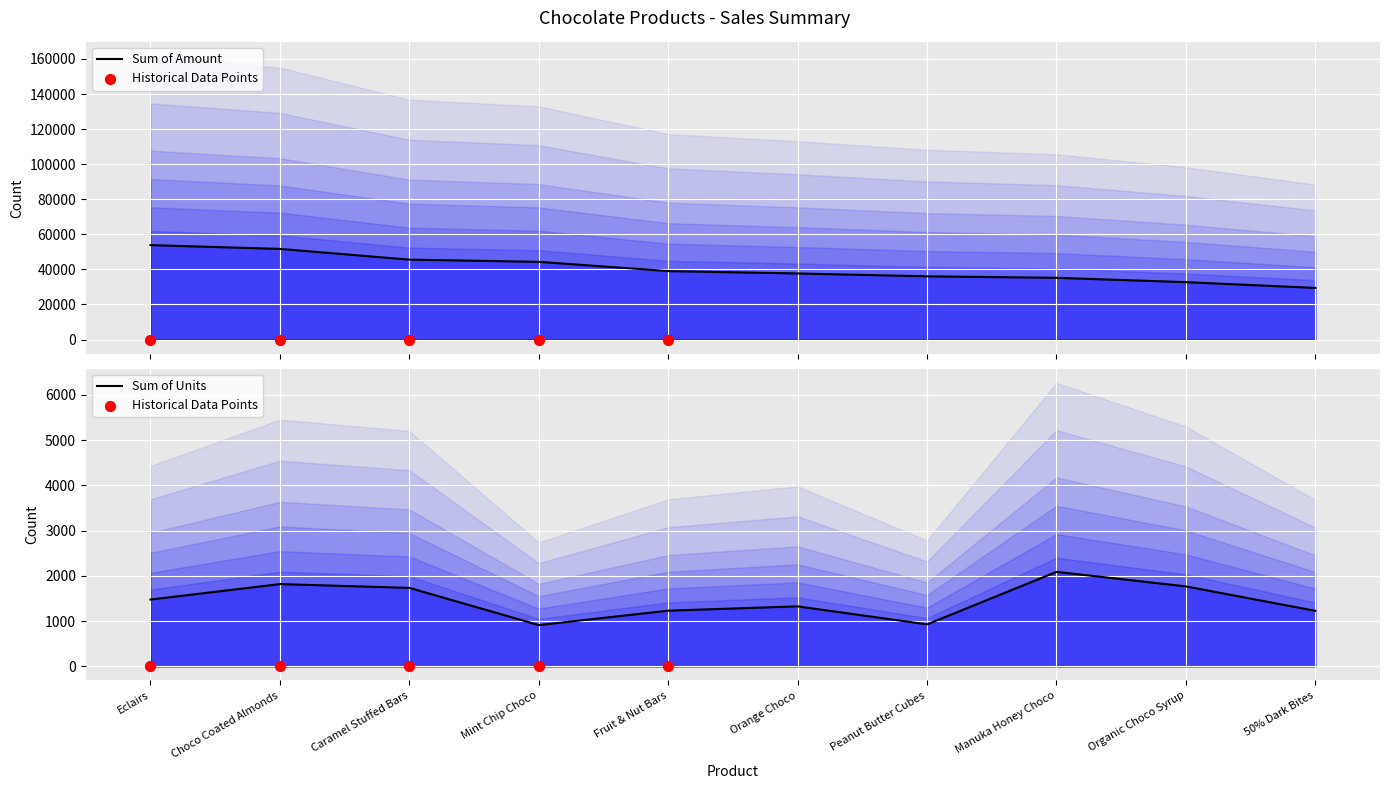

Which series has the largest total across all categories?

Sum of Amount